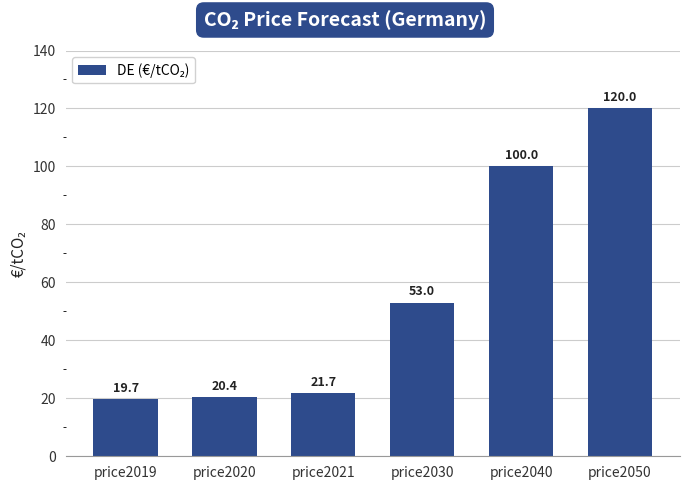

What is the greatest value displayed?

120.0